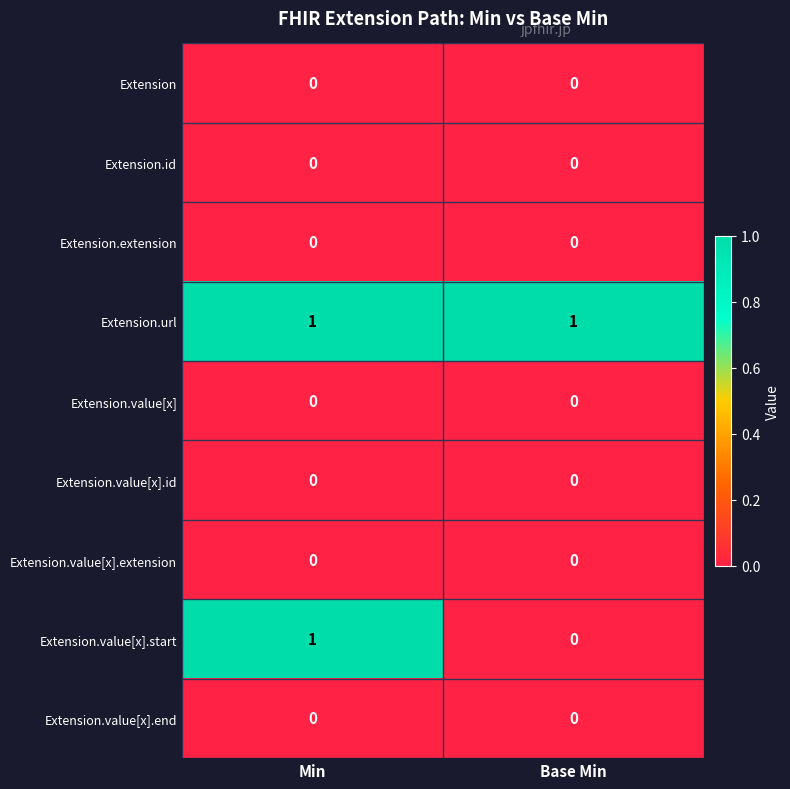

Is the value of Extension.value[x].extension at Base Min greater than the value of Extension.url at Min?

No